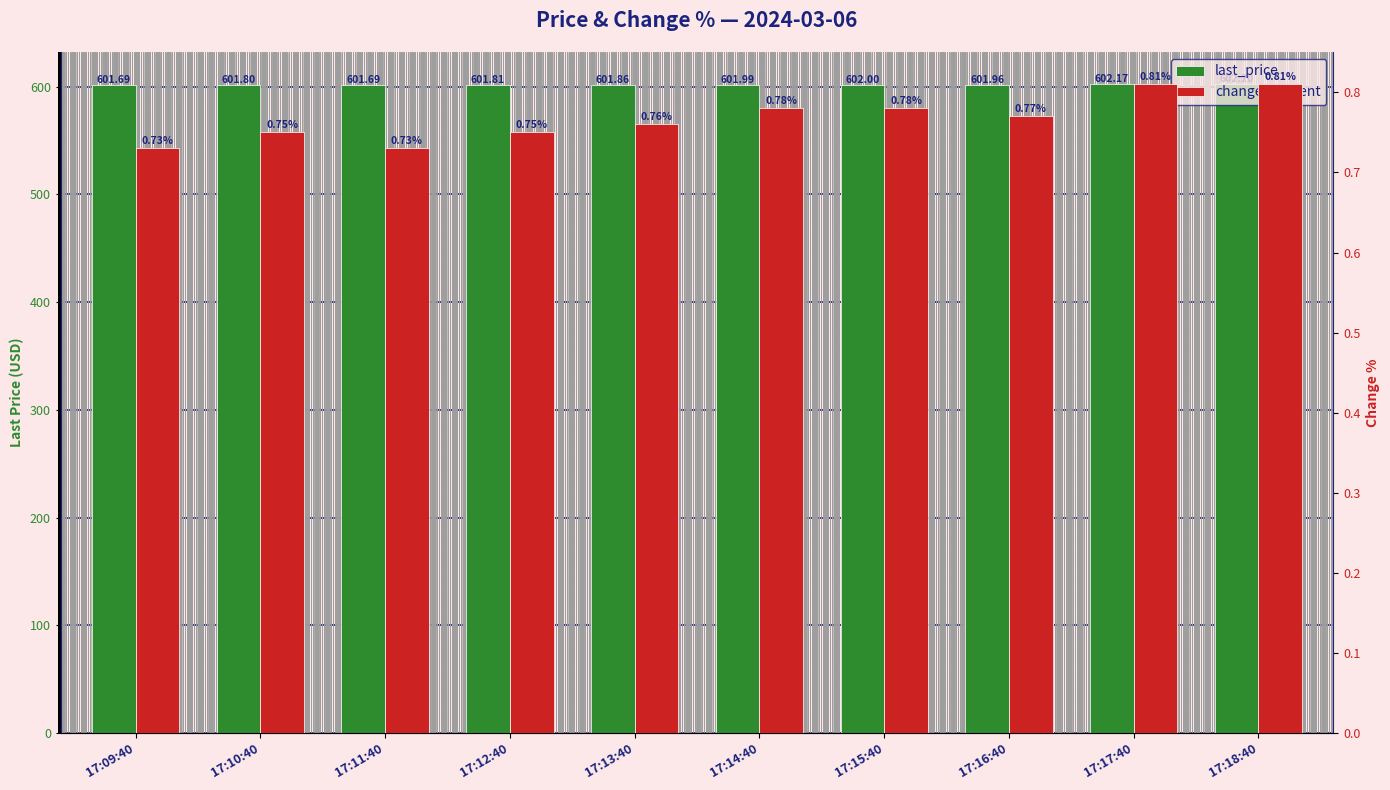

What value does the change_percent series have at 17:16:40?

0.8